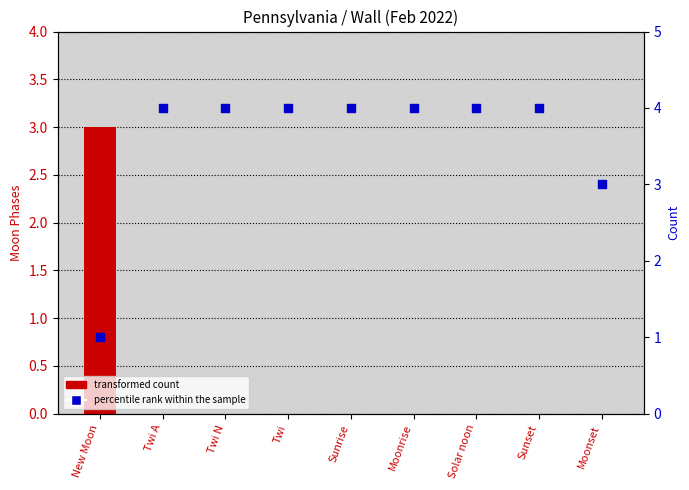

What is the ratio of the value at Sunrise to the value at Twi?

1.0